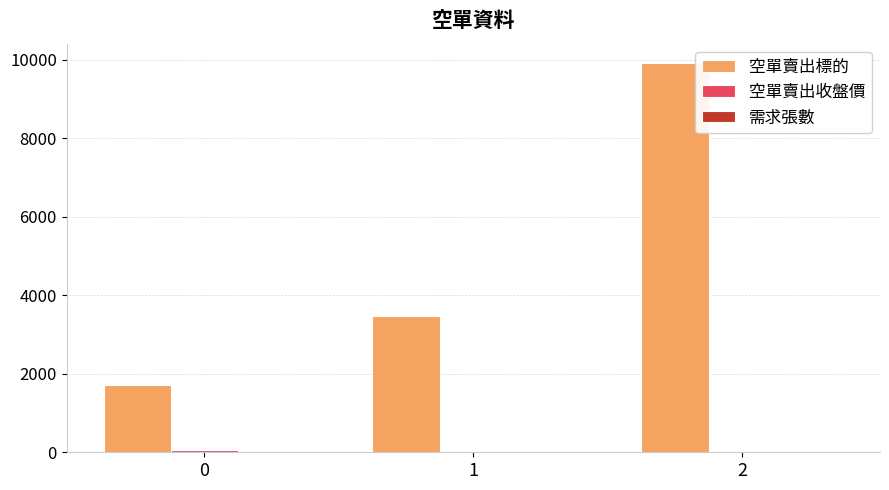

How many distinct data groups are displayed?

3